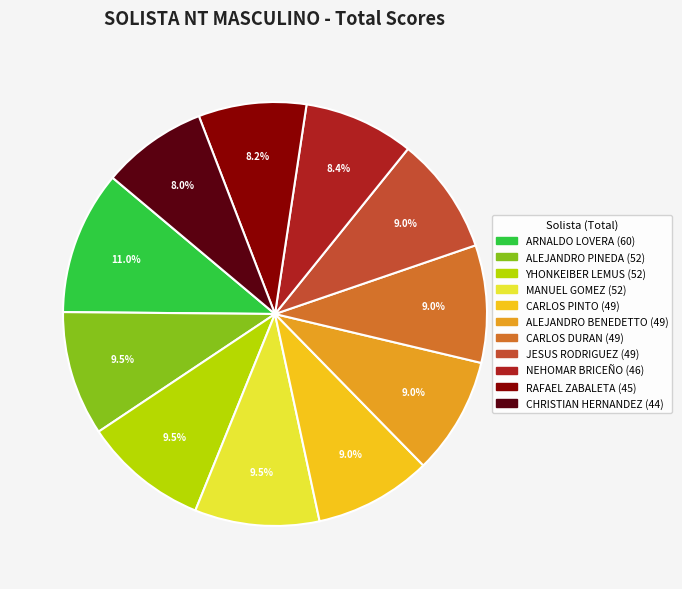

To the nearest percent, what portion does CARLOS PINTO represent?

9%